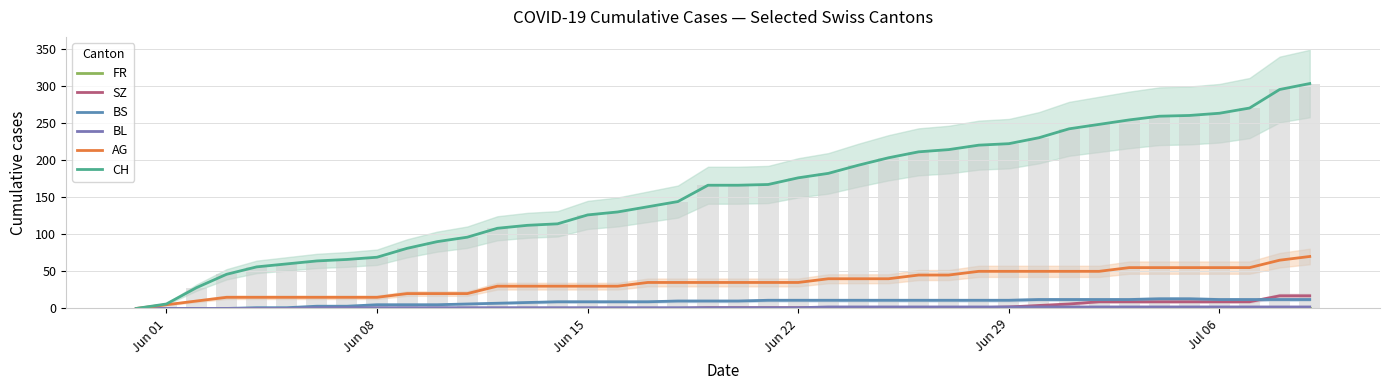

Reading left to right, transcribe all the data shown in this chart.

CH: 0	6	28	46	56	60	64	66	69	81	90	96	108	112	114	126	130	137	144	166	166	167	176	182	193	203	211	214	220	222	230	242	248	254	259	260	263	270	295	303
AG: 0	5	10	15	15	15	15	15	15	20	20	20	30	30	30	30	30	35	35	35	35	35	35	40	40	40	45	45	50	50	50	50	50	55	55	55	55	55	65	70
BL: 0	0	0	0	0	0	1	1	1	1	1	1	1	1	1	1	1	1	1	1	1	1	1	2	2	2	2	2	2	2	2	2	2	2	2	2	2	2	2	2
BS: 0	0	0	0	1	1	3	3	5	5	5	6	7	8	9	9	9	9	10	10	10	11	11	11	11	11	11	11	11	11	12	12	12	12	13	13	12	12	12	12
SZ: 0	0	0	0	0	0	0	0	0	0	0	0	0	0	0	0	0	0	0	1	1	1	1	1	1	1	1	1	1	2	4	6	9	9	9	9	9	9	17	17